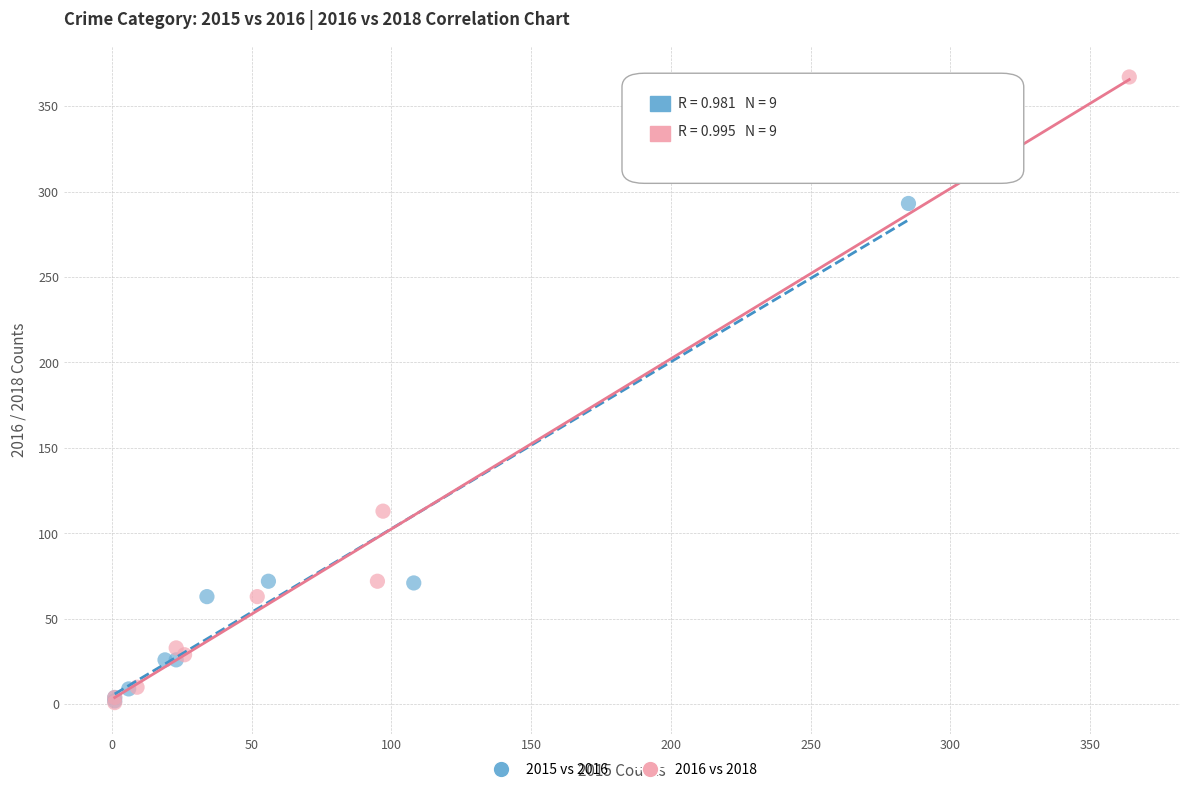

Which series has the largest Y range (max minus min)?

2016 vs 2018